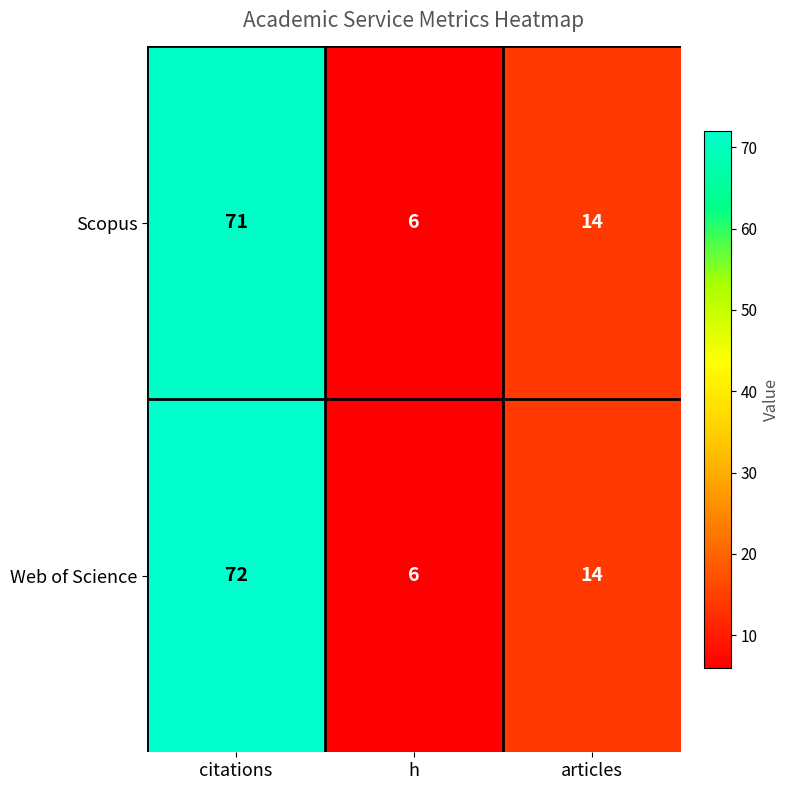

At which category is the sum across all series the highest?

citations